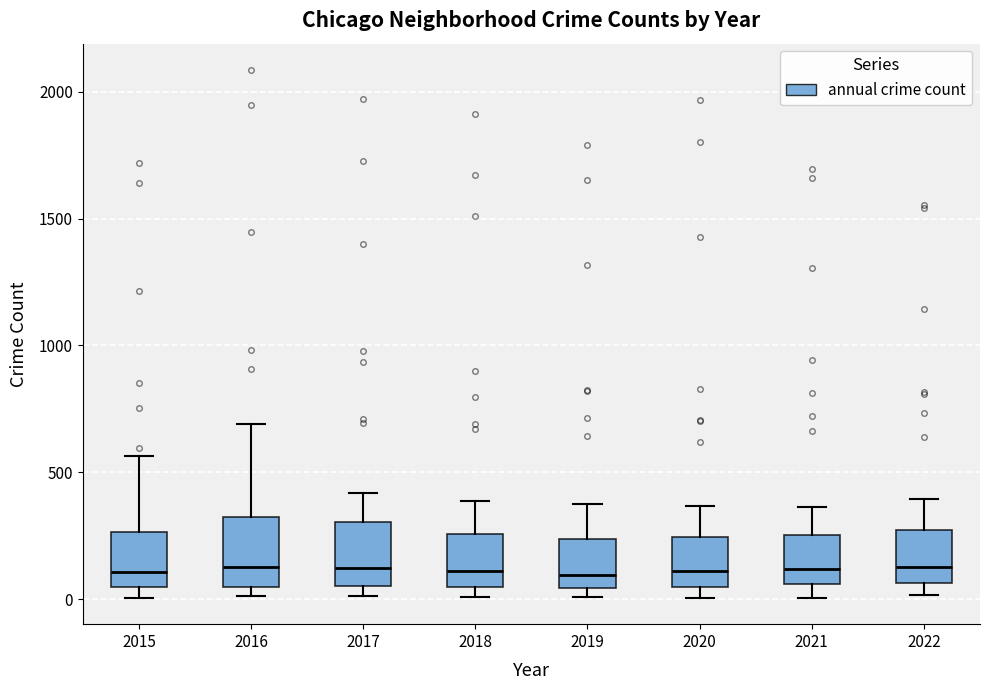

Reading left to right, transcribe this box plot: for each box, give where its median line is, the range the box spans, and where its two whiskers end, as read against the y-axis. The values are not printed on the chart, so give them approximately, as read against the axis.

2015: median 100, box 50 to 250, whiskers 0 to 550
2016: median 150, box 50 to 300, whiskers 0 to 700
2017: median 100, box 50 to 300, whiskers 0 to 400
2018: median 100, box 50 to 250, whiskers 0 to 400
2019: median 100, box 50 to 250, whiskers 0 to 400
2020: median 100, box 50 to 250, whiskers 0 to 350
2021: median 100, box 50 to 250, whiskers 0 to 350
2022: median 150, box 50 to 250, whiskers 0 to 400